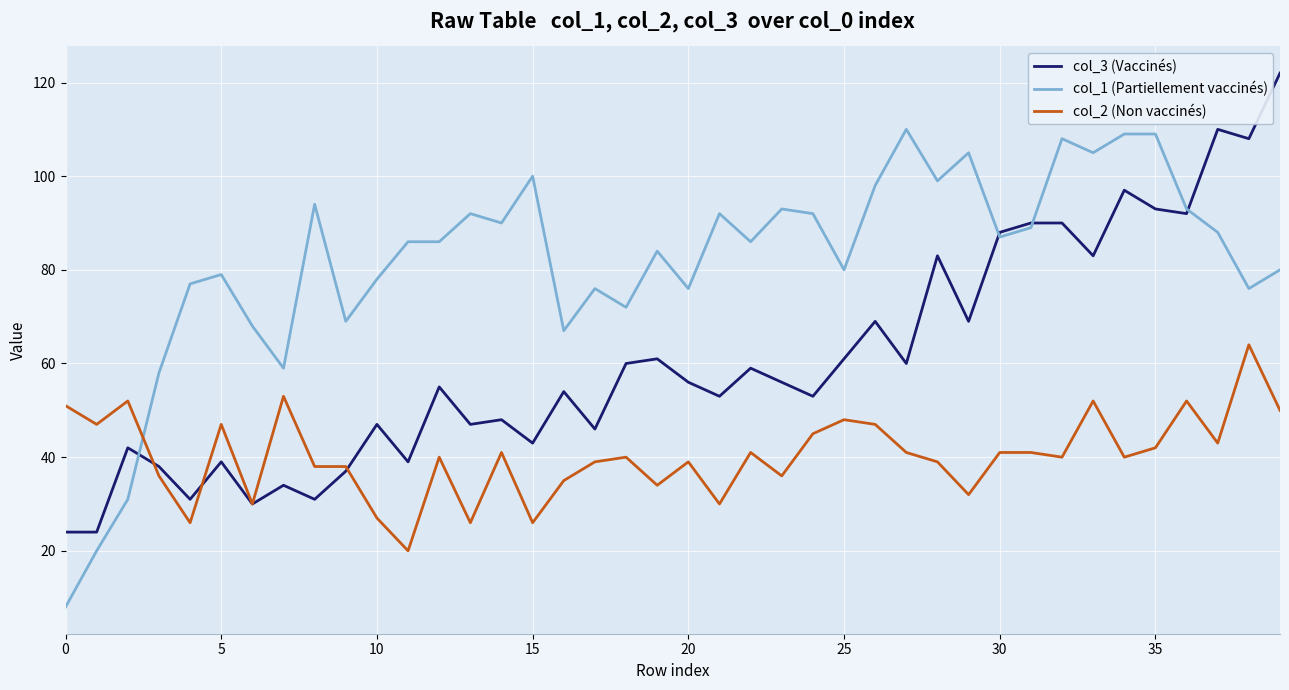

List the series in order of their overall mean, highest first.

col_1 (Partiellement vaccinés), col_3 (Vaccinés), col_2 (Non vaccinés)